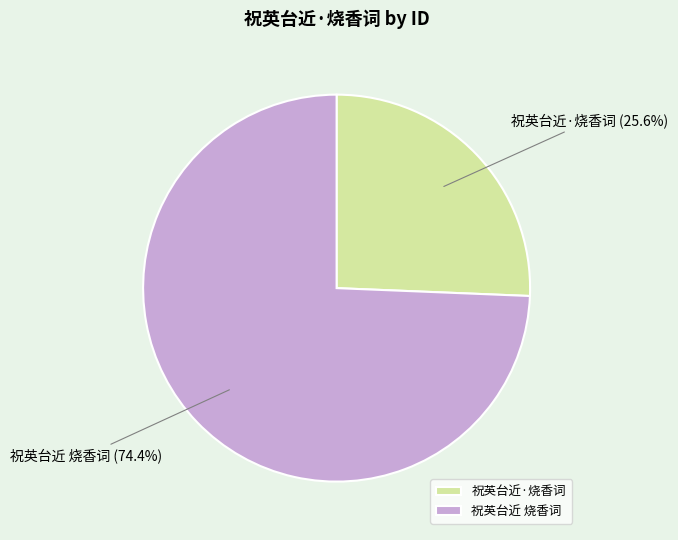

Which slice is the largest?

祝英台近 烧香词